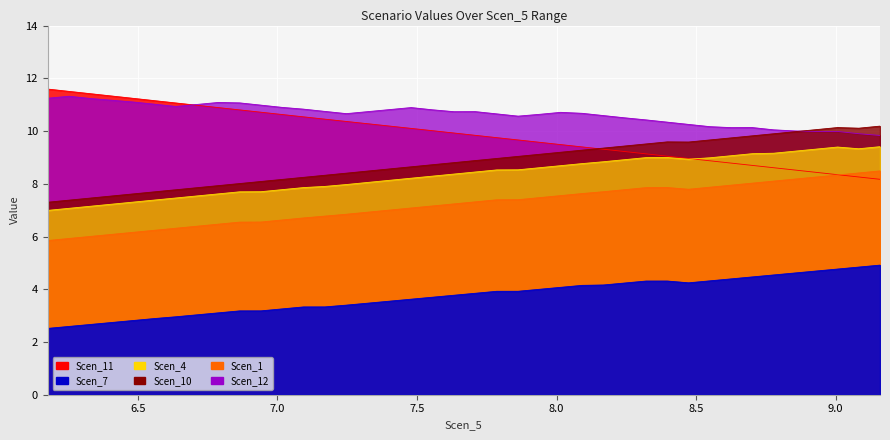

At which label does Scen_12 first exceed 10?

6.176697248287462